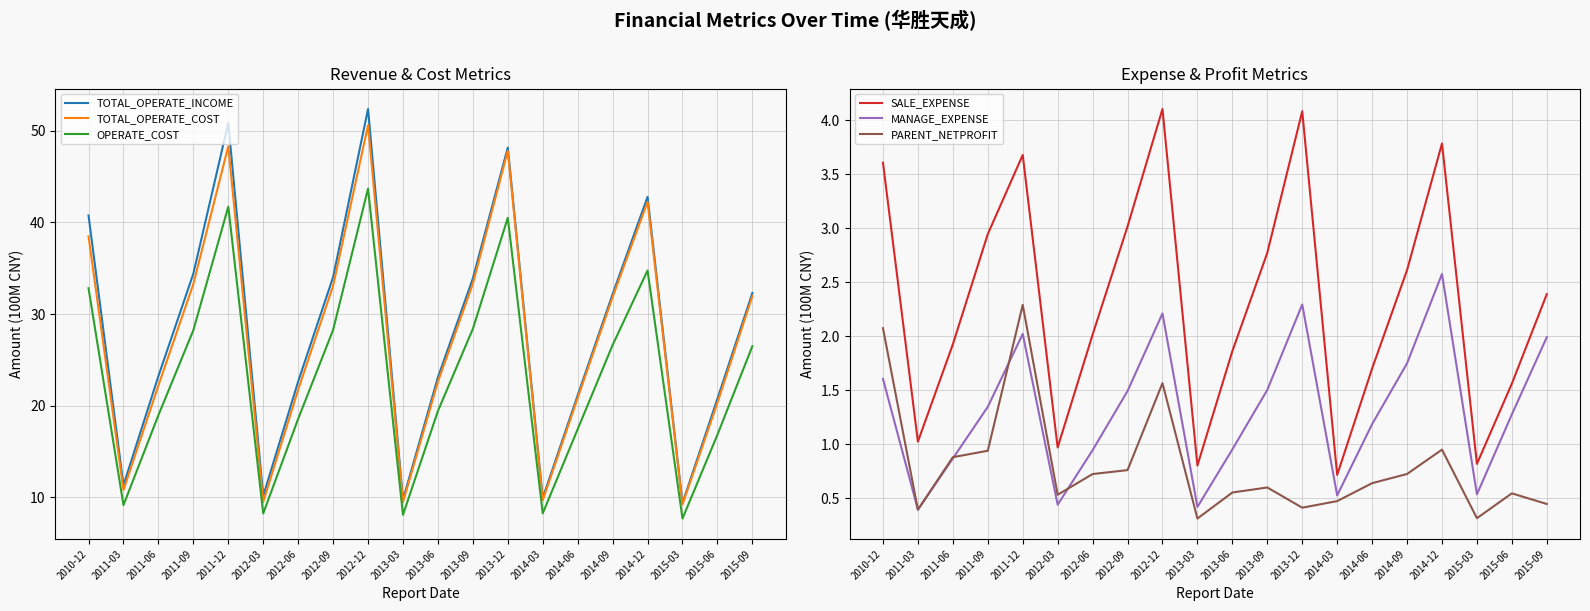

At which category does TOTAL_OPERATE_INCOME reach its first local valley?

2011-03